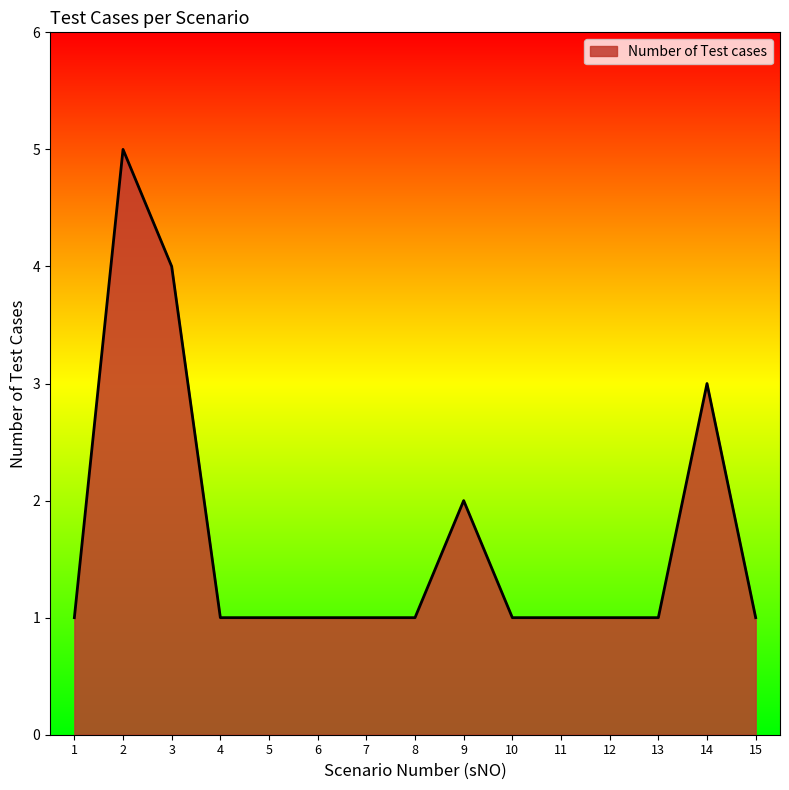

True or false: the data shows 3 at 3.

False